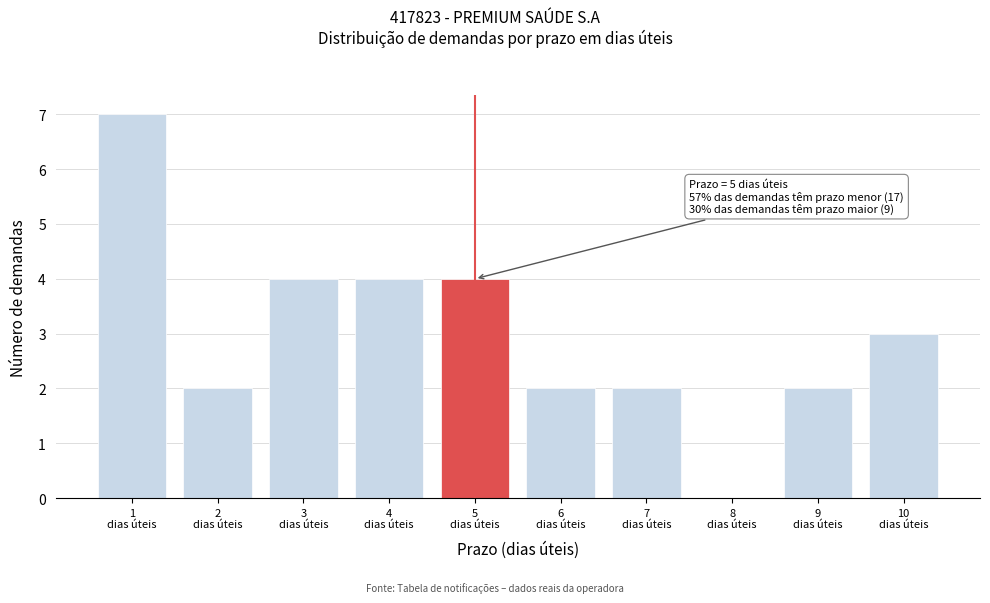

Which range on the x-axis has the tallest bar?

0.5 to 1.5